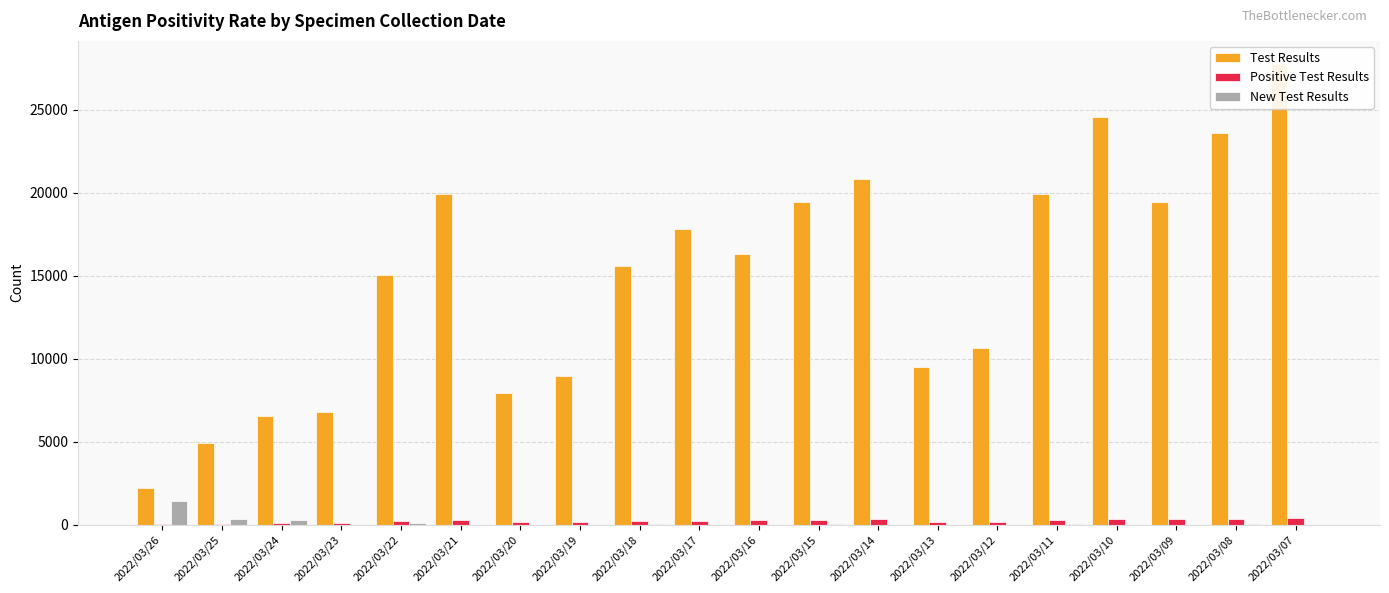

What is the difference between the New Test Results values at 2022/03/24 and 2022/03/12?

279